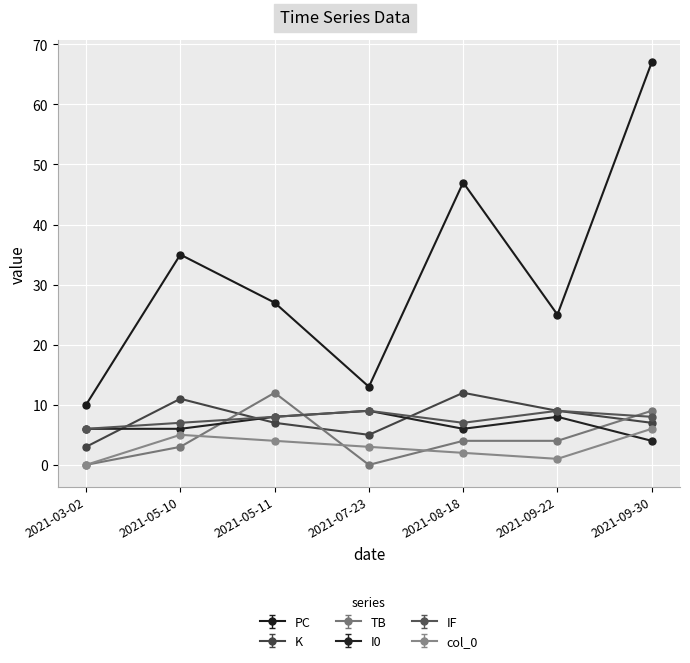

At 2021-08-18, list the series in order from smallest to largest.

col_0, TB, I0, IF, K, PC